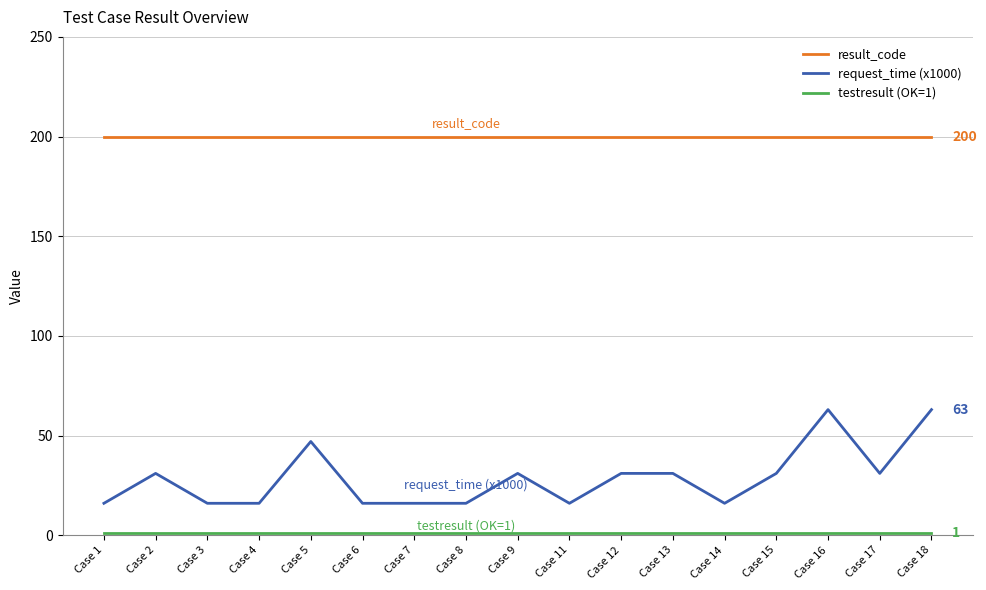

True or false: request_time (x1000) and result_code intersect in this chart.

False